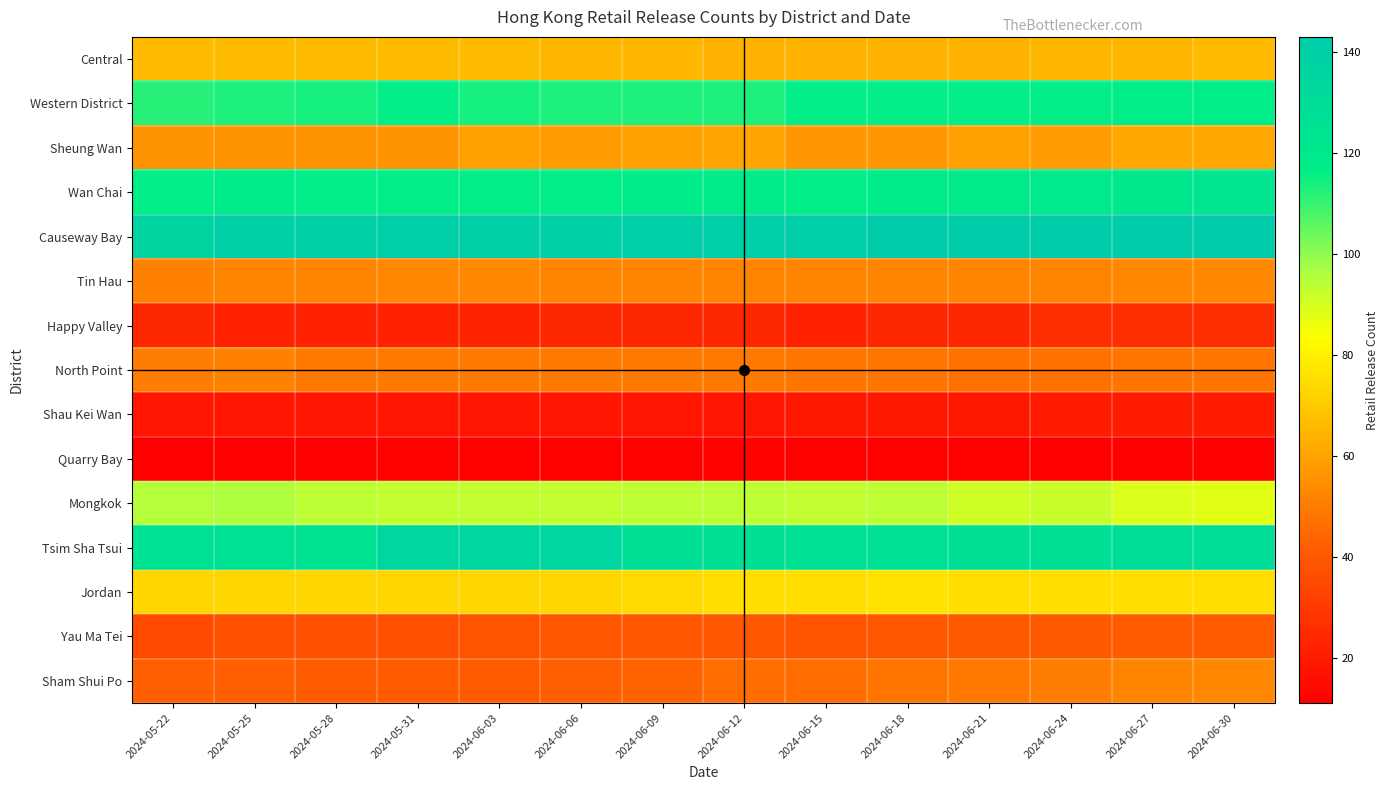

At how many categories does at least one series exceed 89?

14